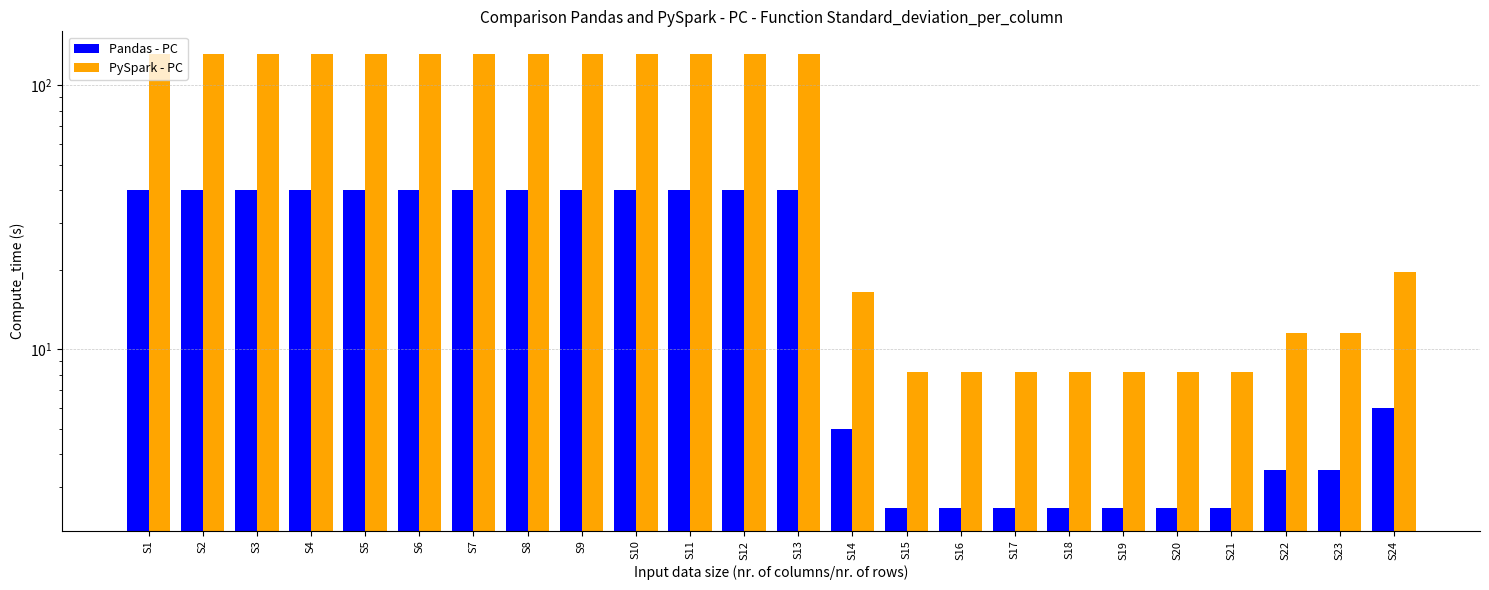

Rank the categories by Pandas - PC value from highest to lowest.

S1, S2, S3, S4, S5, S6, S7, S8, S9, S10, S11, S12, S13, S24, S14, S22, S23, S15, S16, S17, S18, S19, S20, S21